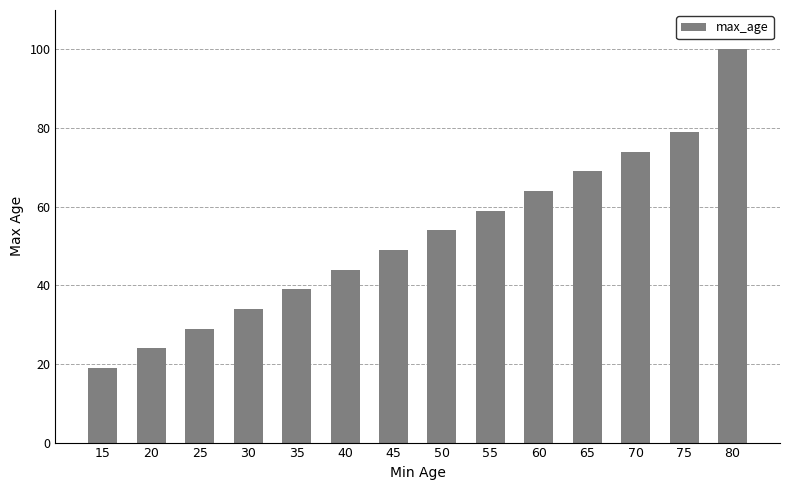

What is the value of the 6th bar from the left?

44